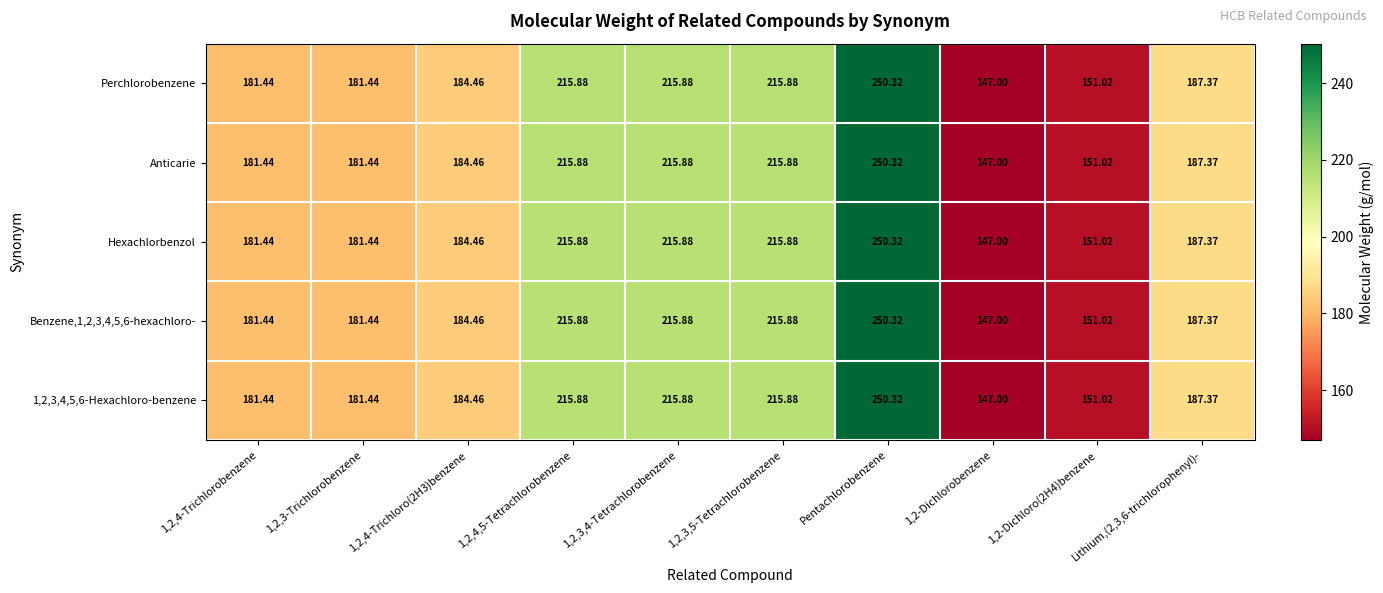

At which label does Perchlorobenzene reach its peak?

Pentachlorobenzene